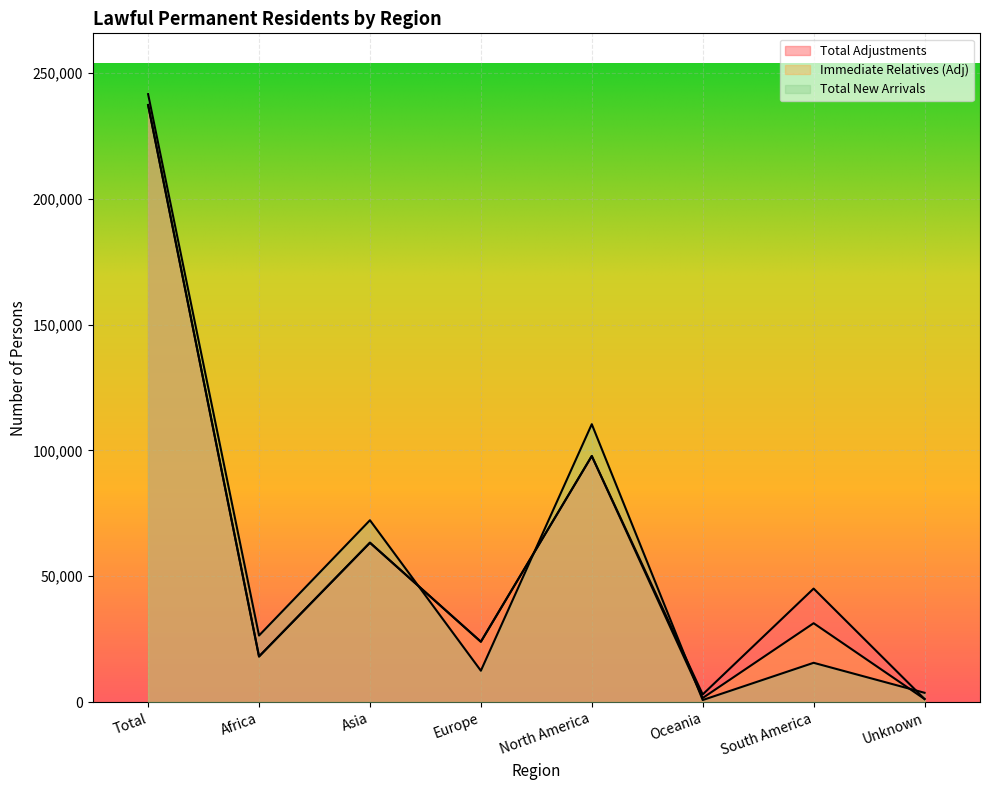

Reading left to right, transcribe all the data shown in this chart.

Total Adjustments: 237321	18104	63333	23966	97790	3018	45091	1203
Immediate Relatives (Adj): 237321	18104	63333	23966	97790	1598	31327	1203
Total New Arrivals: 241640	26434	72261	12447	110439	792	15593	3674